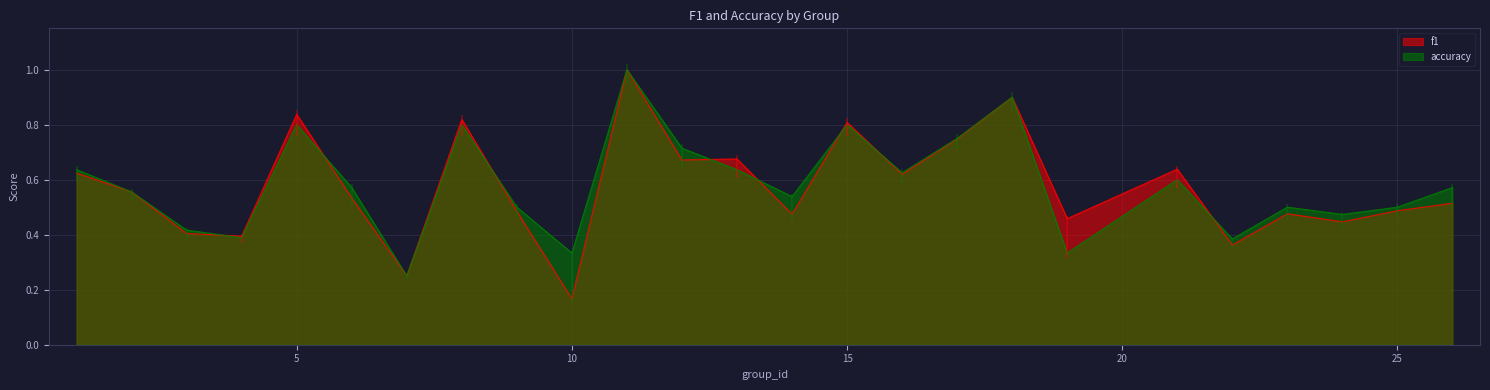

True or false: f1 has a value of 0.4 at 13.

False